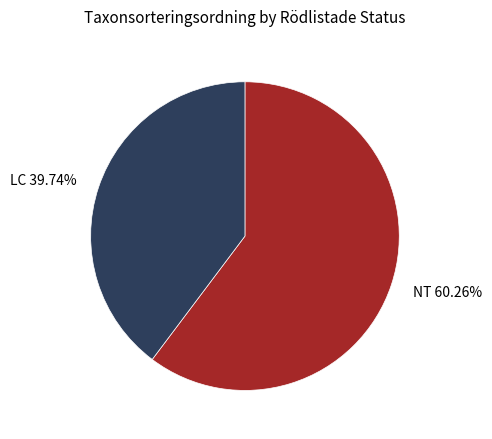

How many slices are in this pie chart?

2